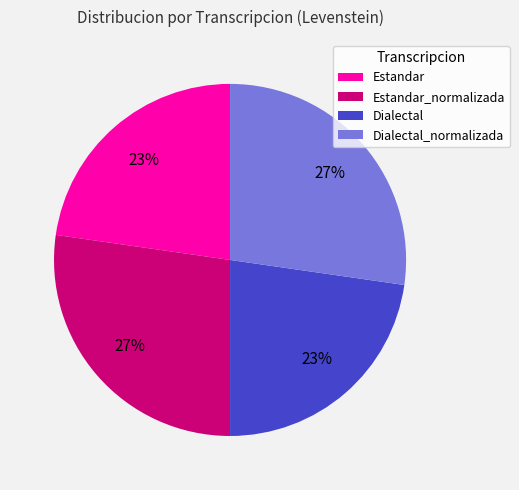

How many segments does this pie chart have?

4